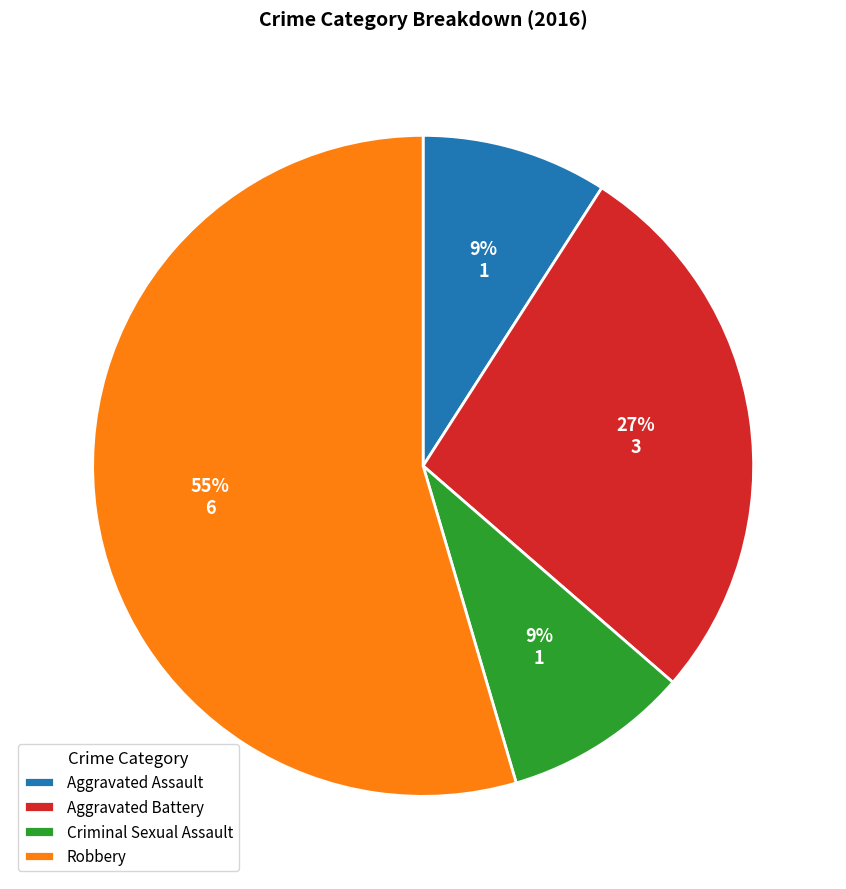

Is there a majority slice in this chart?

Yes